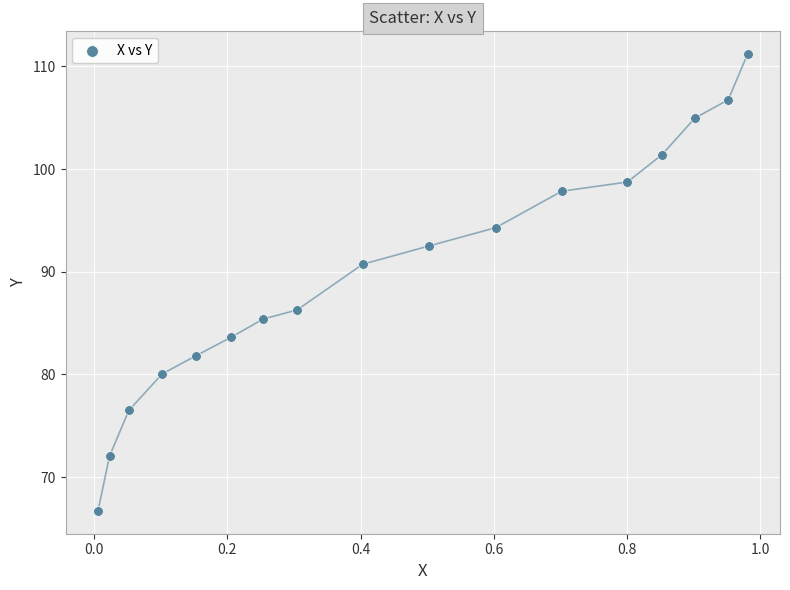

What Y value in the scatter plot is closest to 88?

86.3